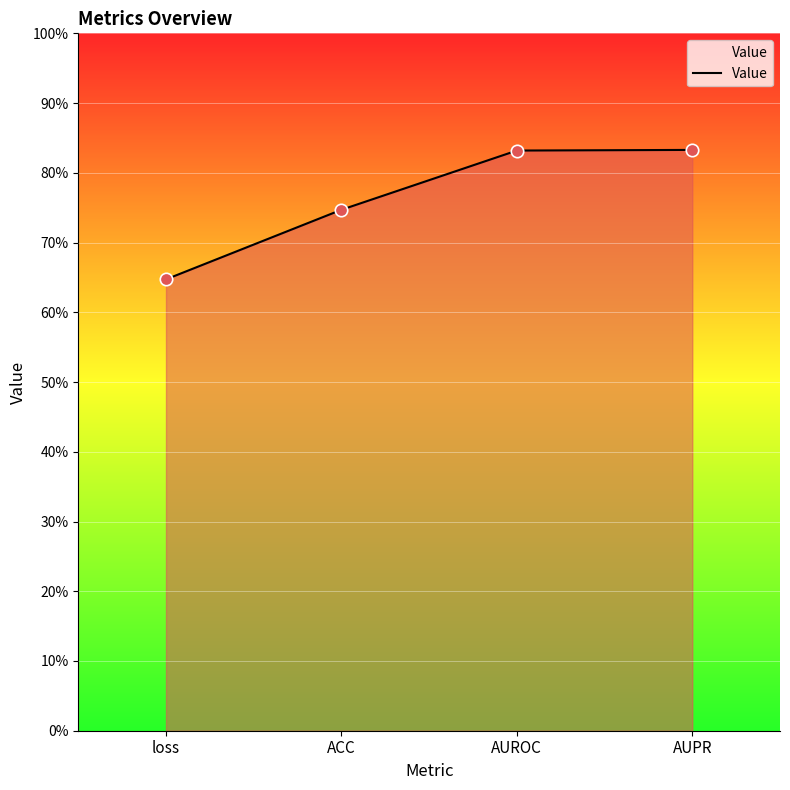

Between AUROC and loss, which is larger?

AUROC